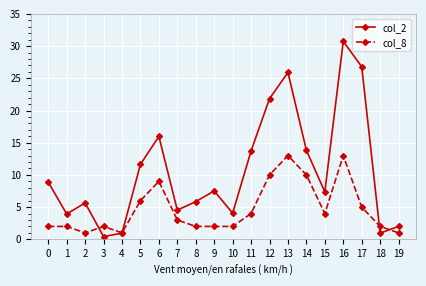

Rank the series by their maximum value, from lowest to highest.

col_8, col_2